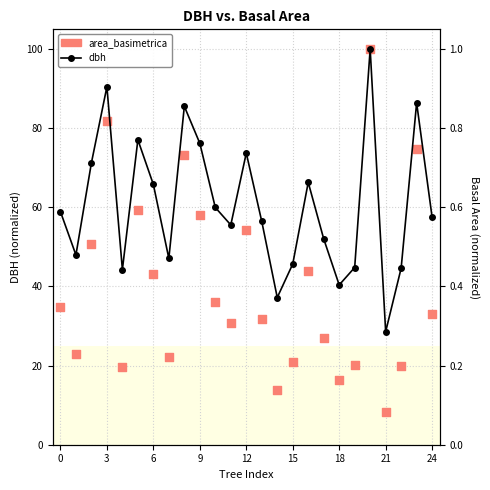

At which category is the sum across all series the highest?

20